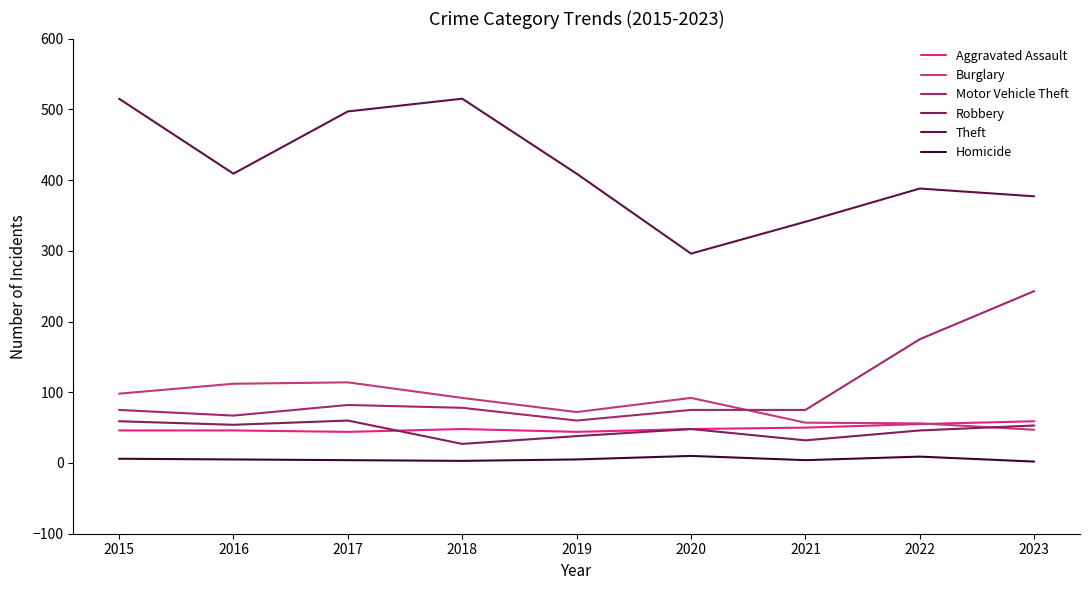

The Robbery series shows 46 at 2022. True or false?

True